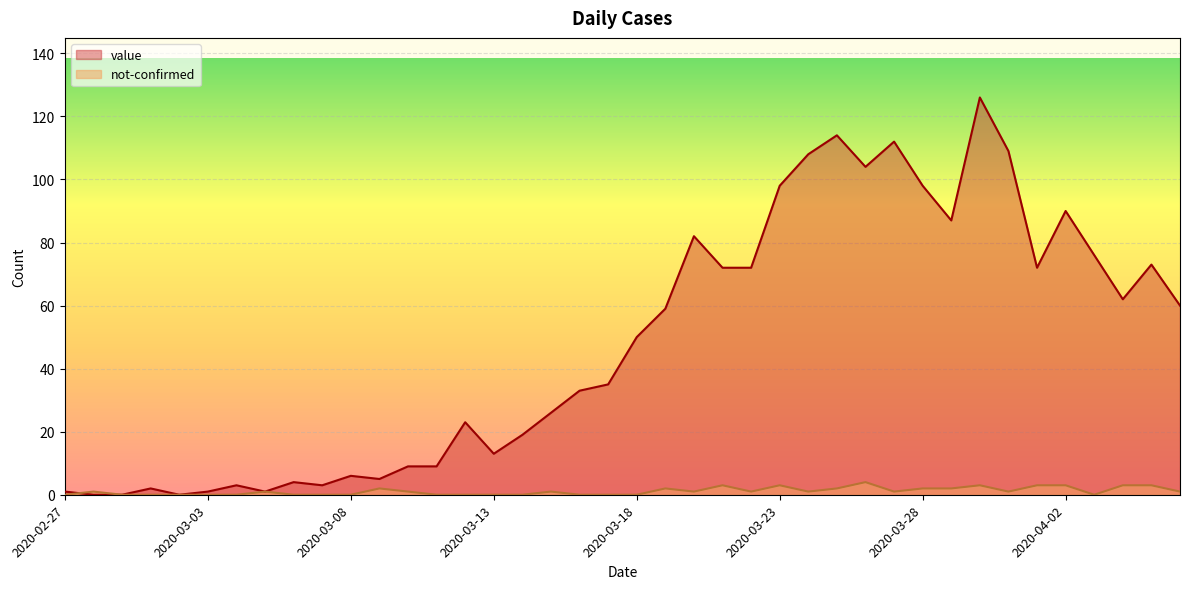

How many data points in not-confirmed are less than 1?

17